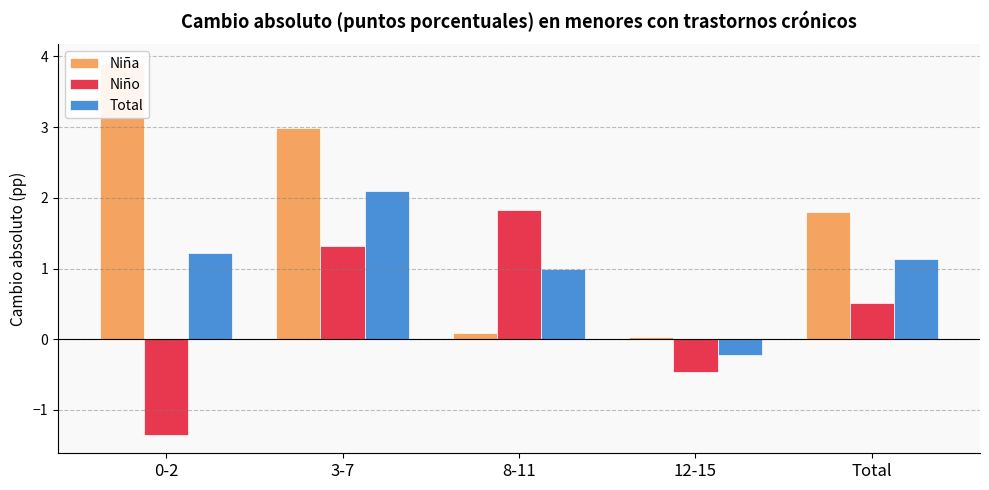

What is the total value across all series at Total?

3.4